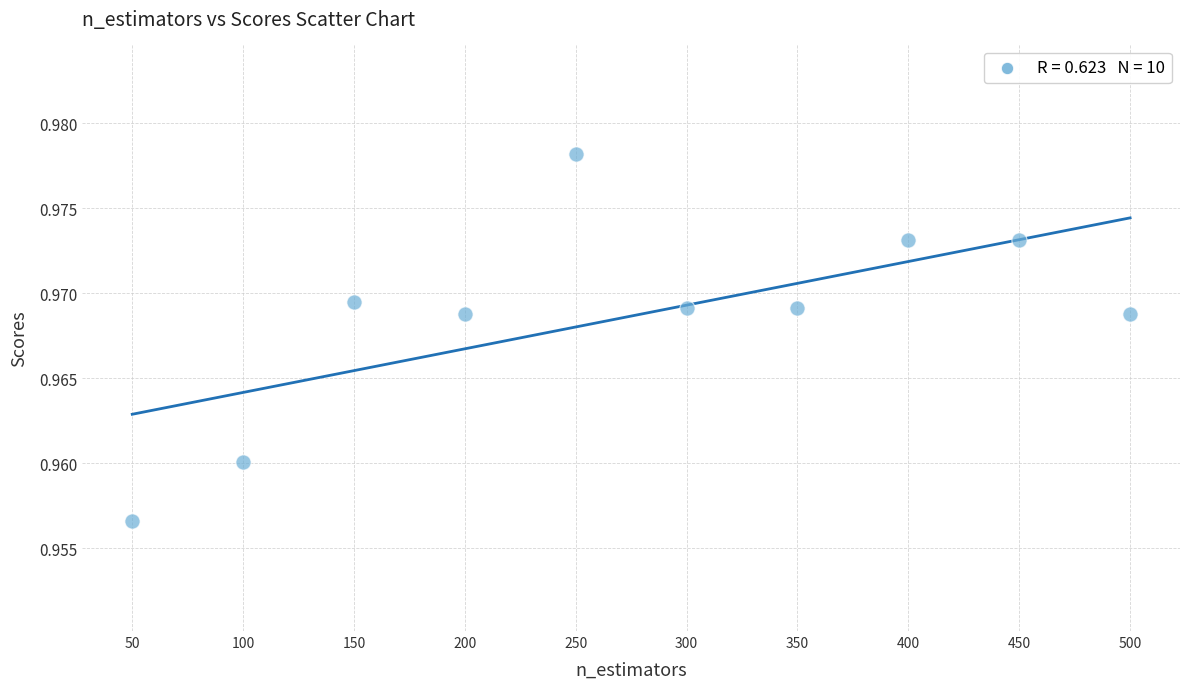

What is the average X value?

275.0